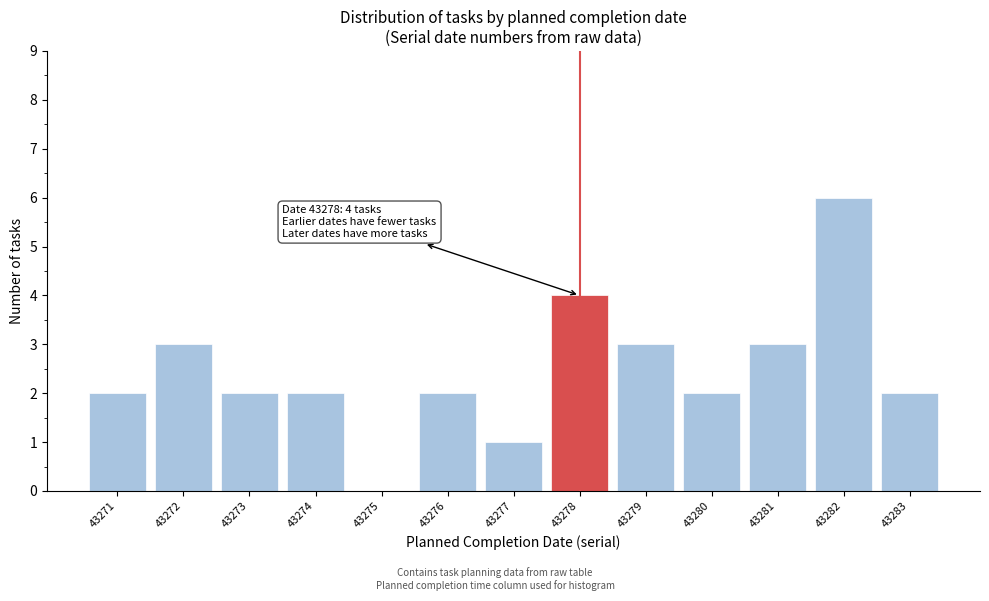

Reading left to right, extract all data points from this chart.

43271=2	43272=3	43273=2	43274=2	43275=0	43276=2	43277=1	43278=4	43279=3	43280=2	43281=3	43282=6	43283=2